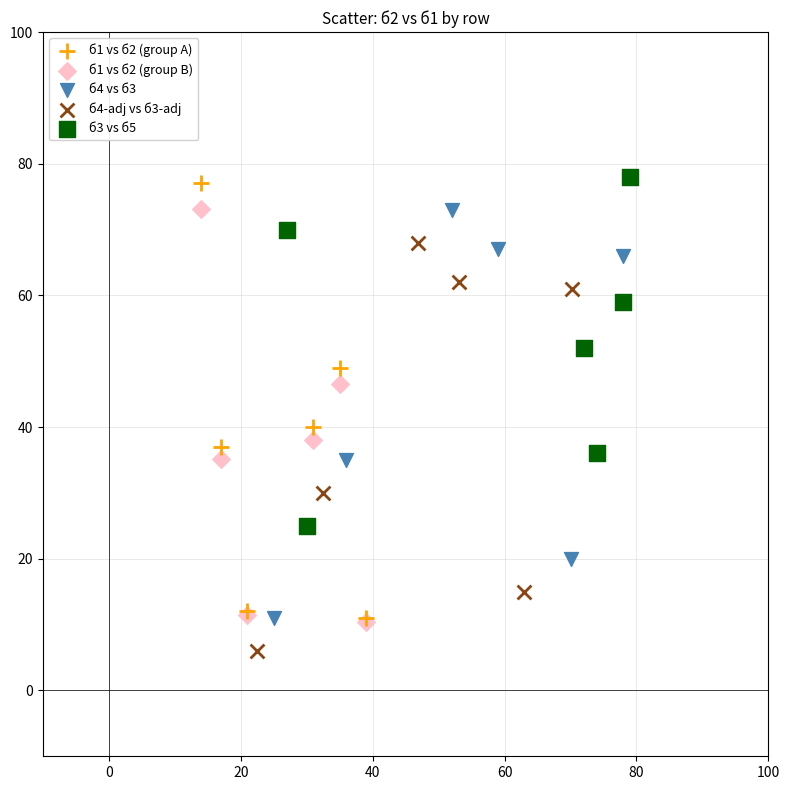

Which series contains the lowest Y value?

б4-adj vs б3-adj